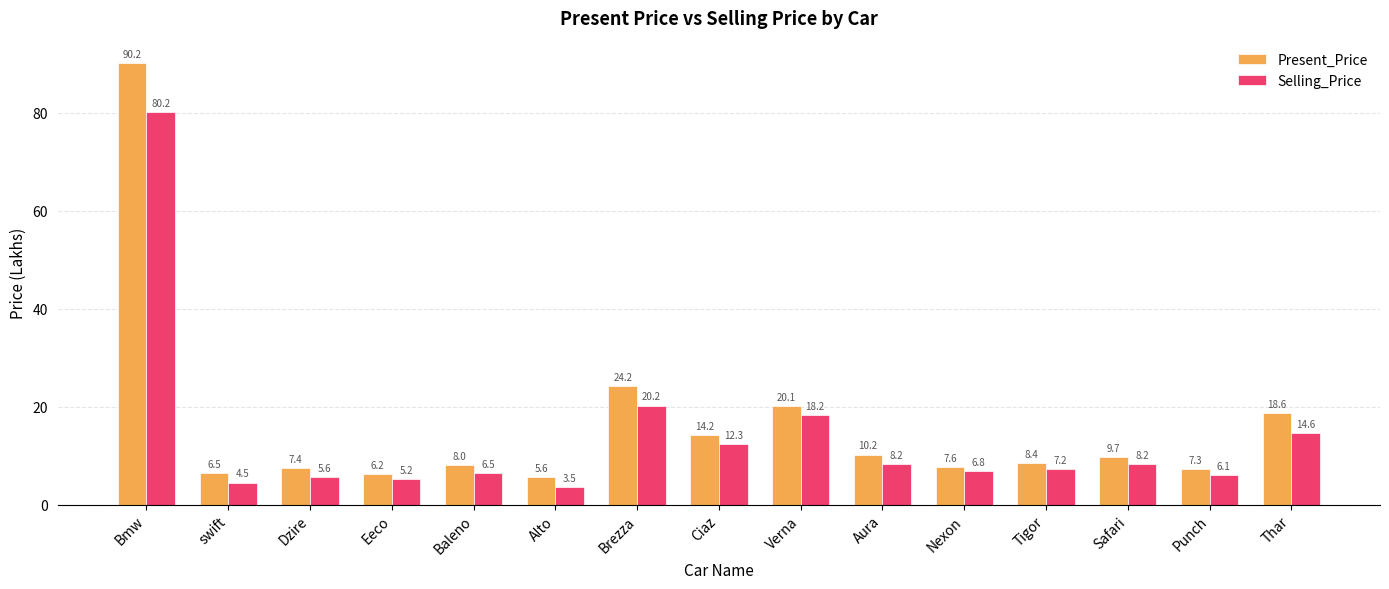

The Present_Price series shows 1.8 at swift. True or false?

False